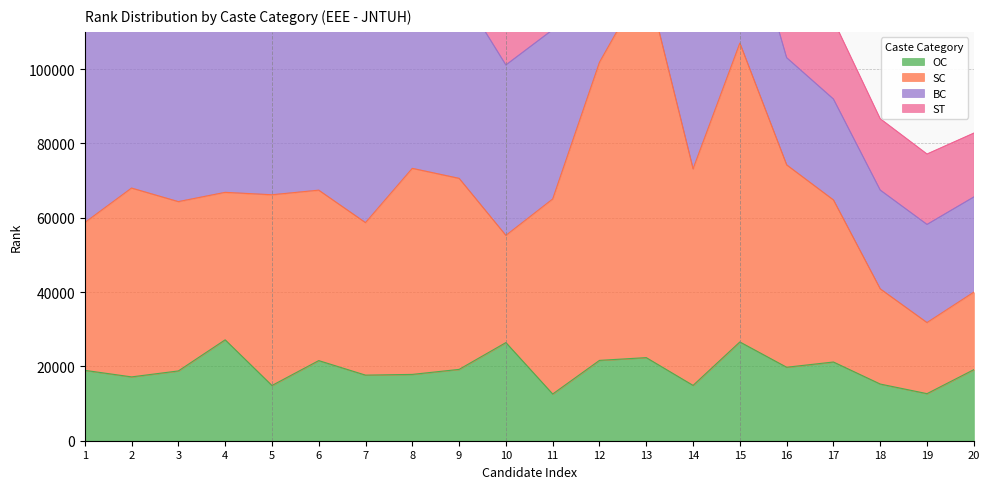

How many interior local valleys does the SC series have?

6